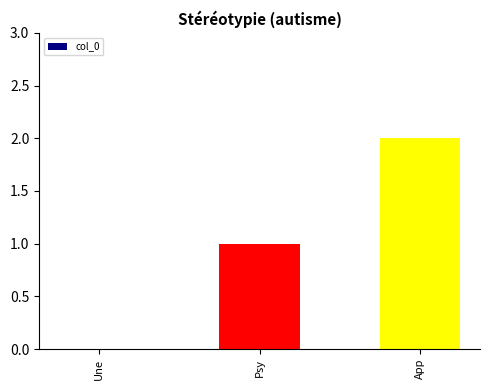

Between Psy and App, which is larger?

App